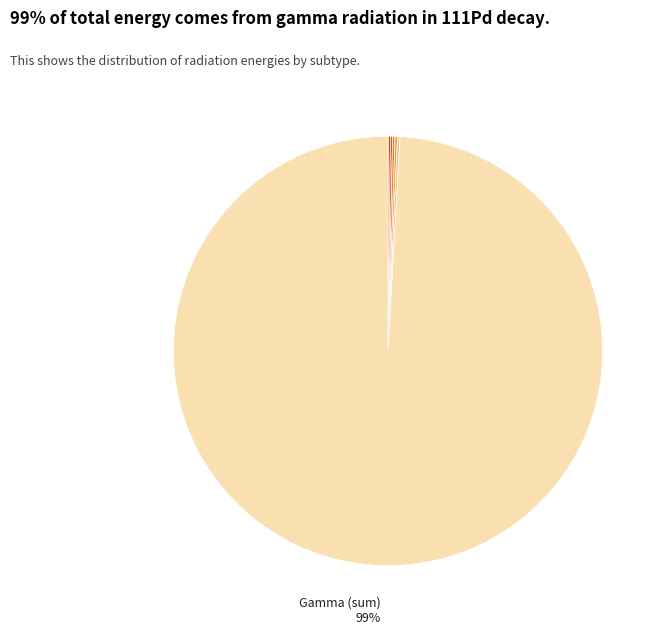

Rank the categories by value from lowest to highest.

XR l, XR ka2, XR ka1, XR kb3, XR kb1, XR kb2, g